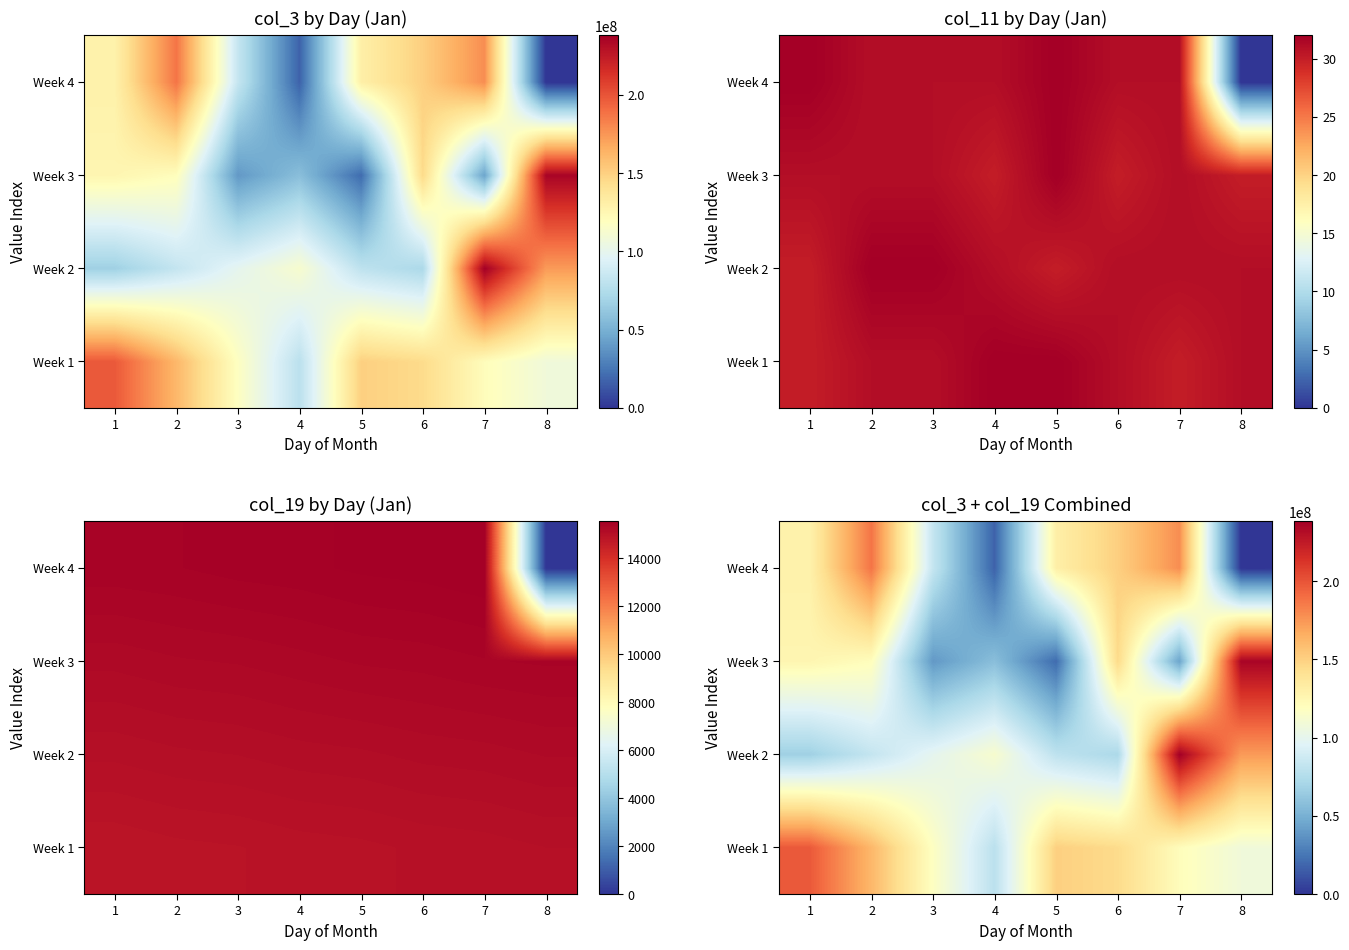

How many values in the Week 2 series exceed 99388952?

3